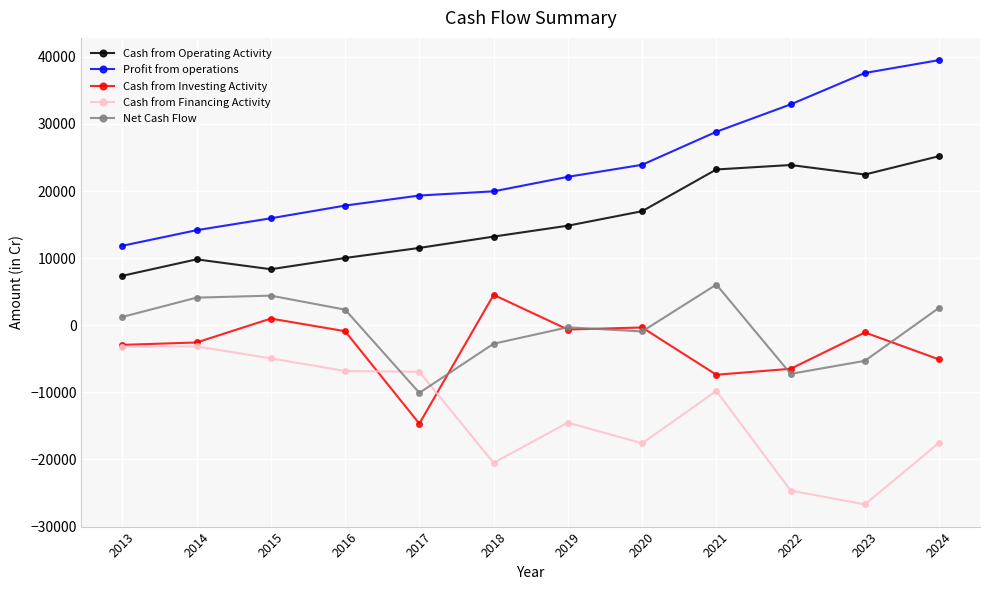

True or false: Profit from operations and Cash from Investing Activity intersect in this chart.

False